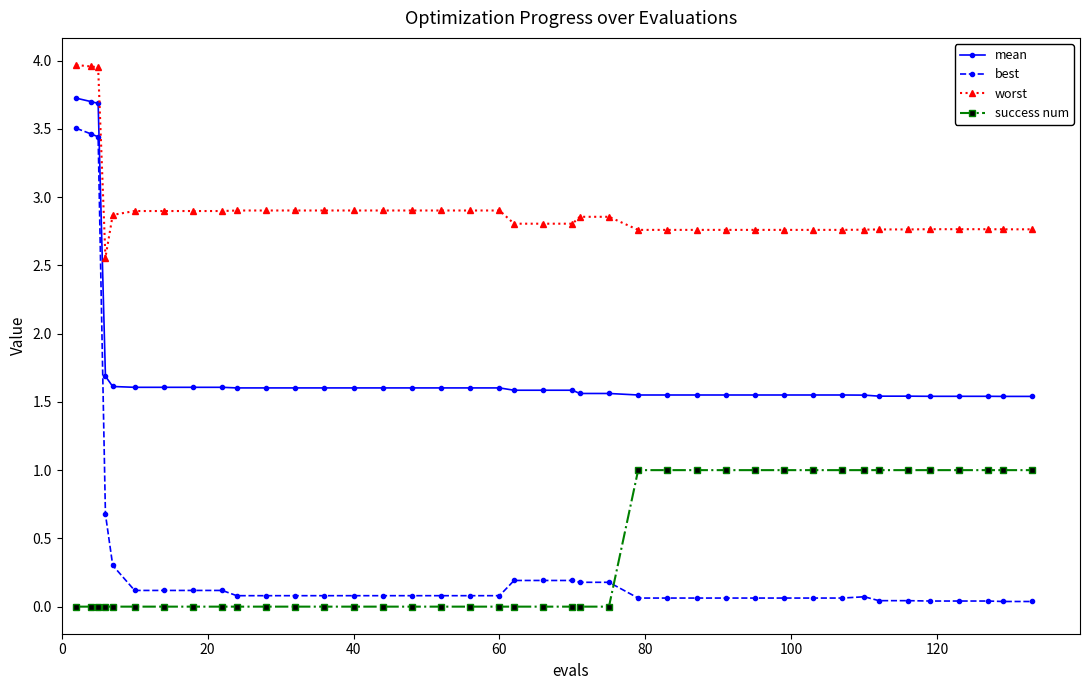

True or false: success num and best cross at least once.

True